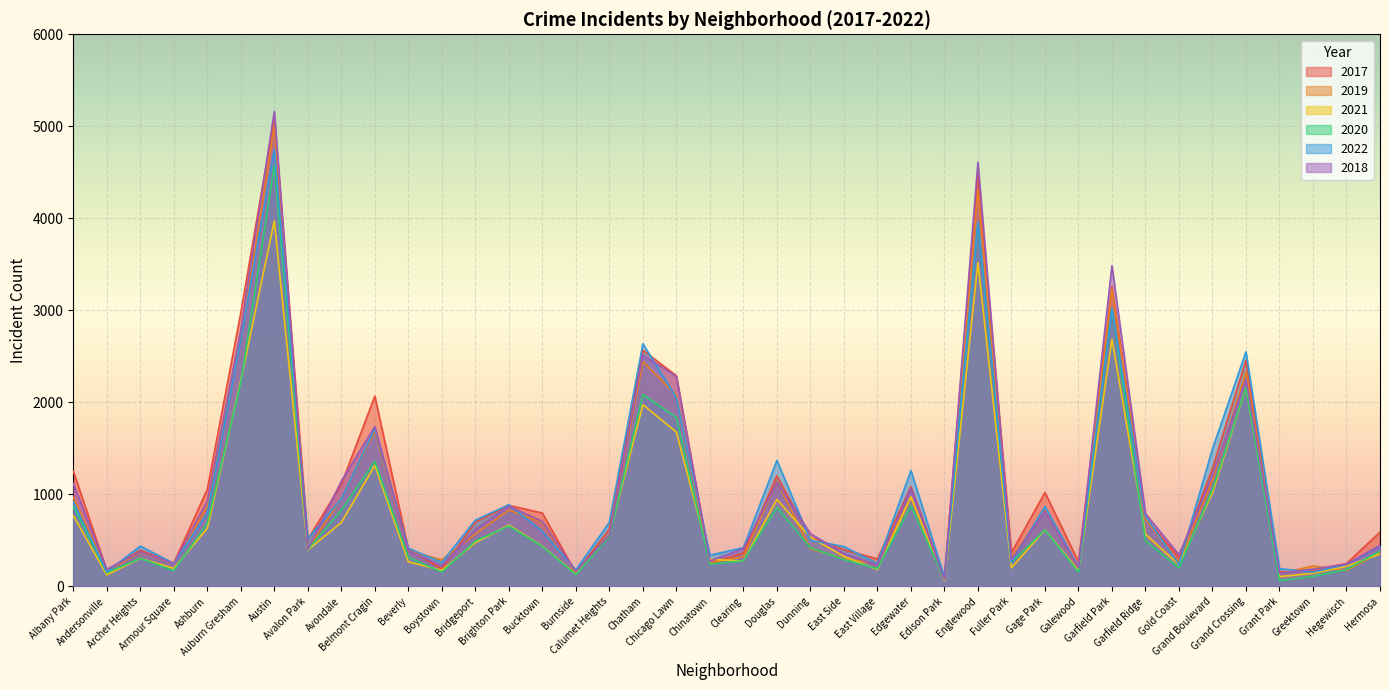

What is the difference between the highest and lowest values at Garfield Park?

797